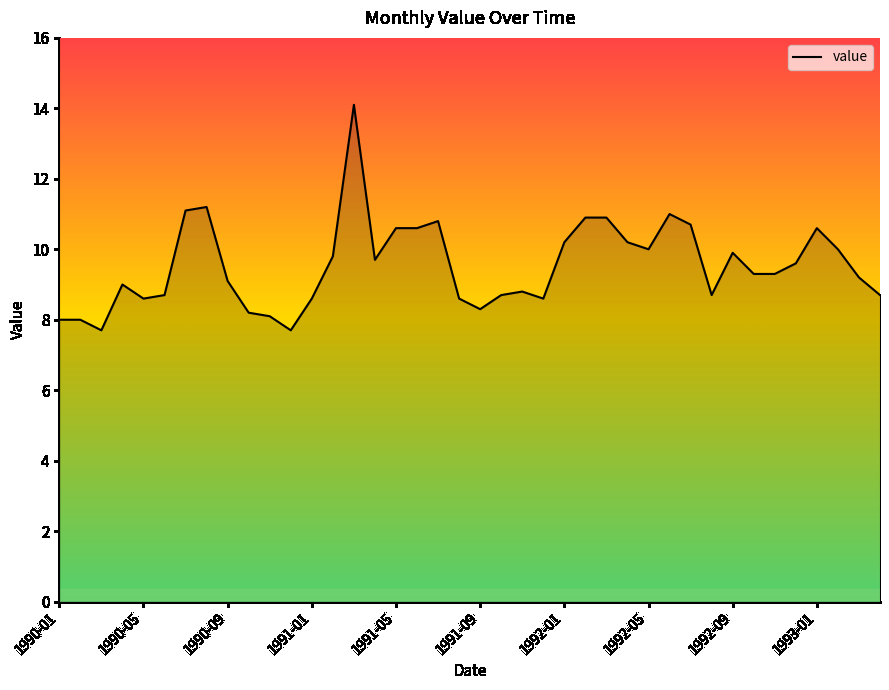

What is the maximum value shown in the chart?

14.1